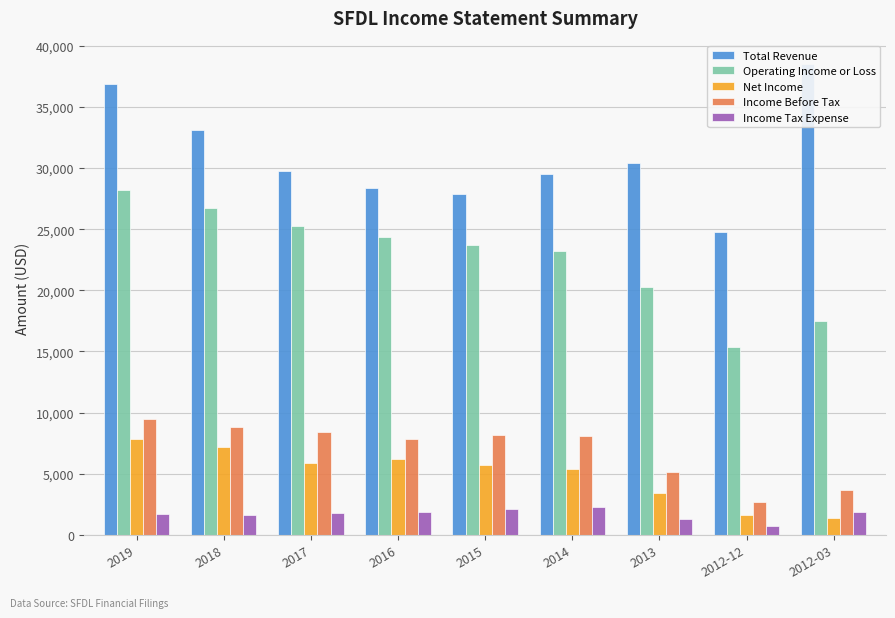

Between 2018 and 2013, which series saw the biggest shift?

Operating Income or Loss